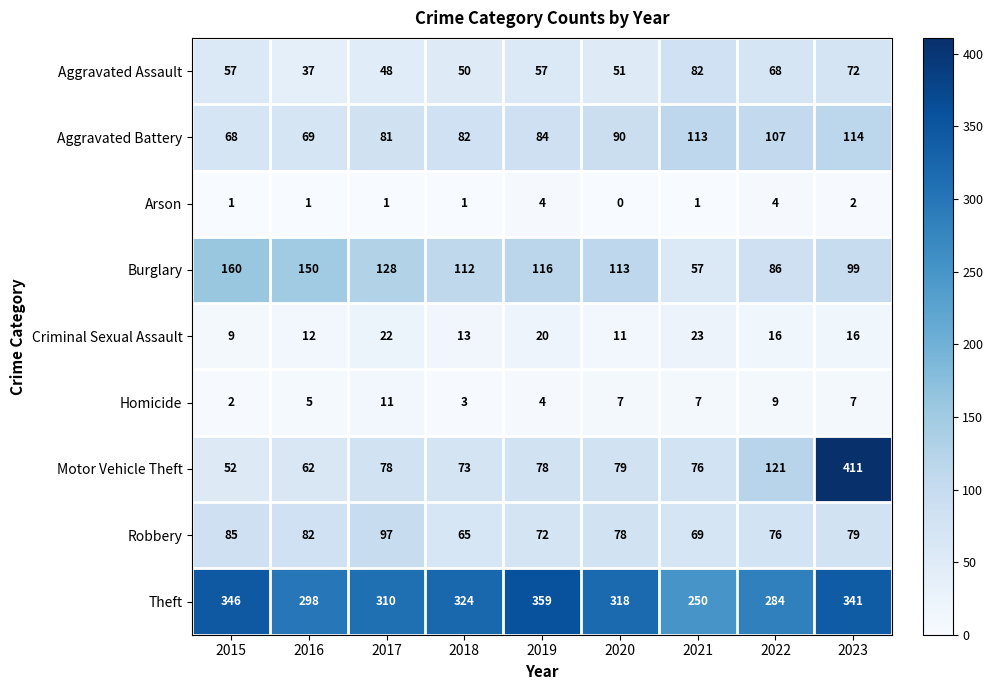

The Homicide series shows 7 at 2023. True or false?

True